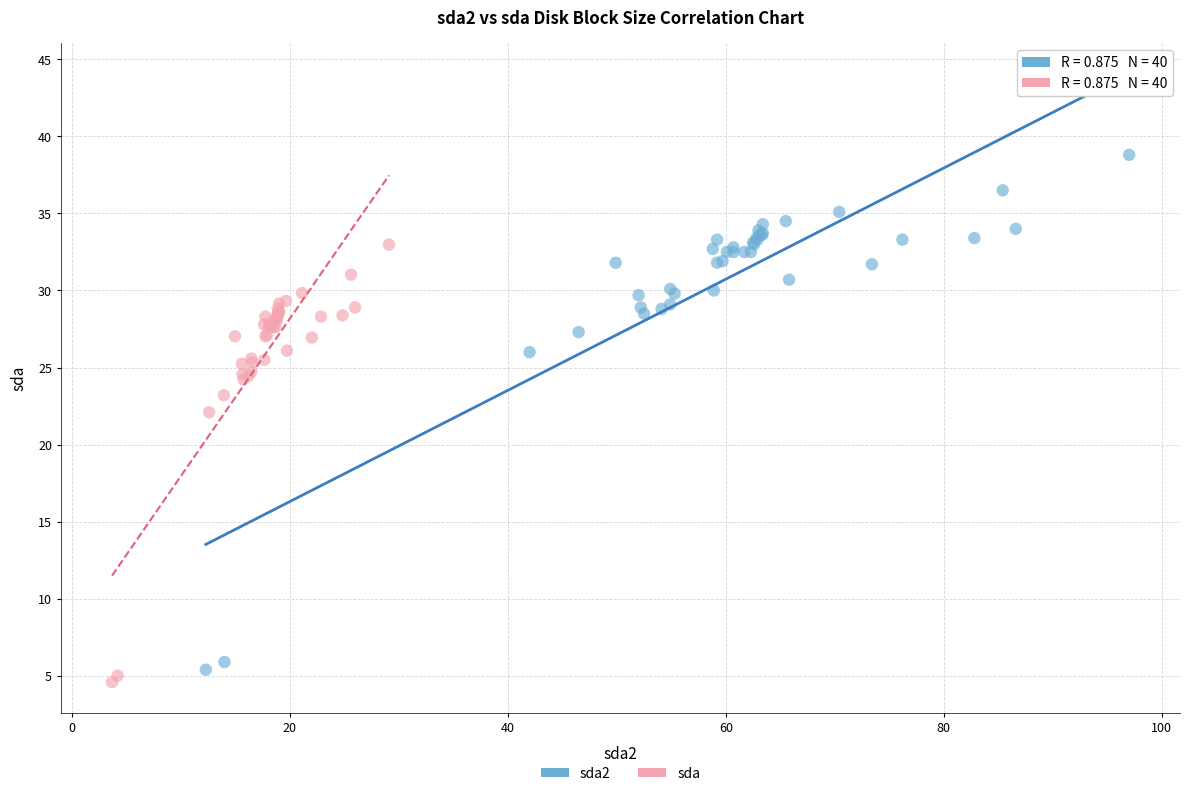

What are all the series names shown in the legend?

sda2, sda